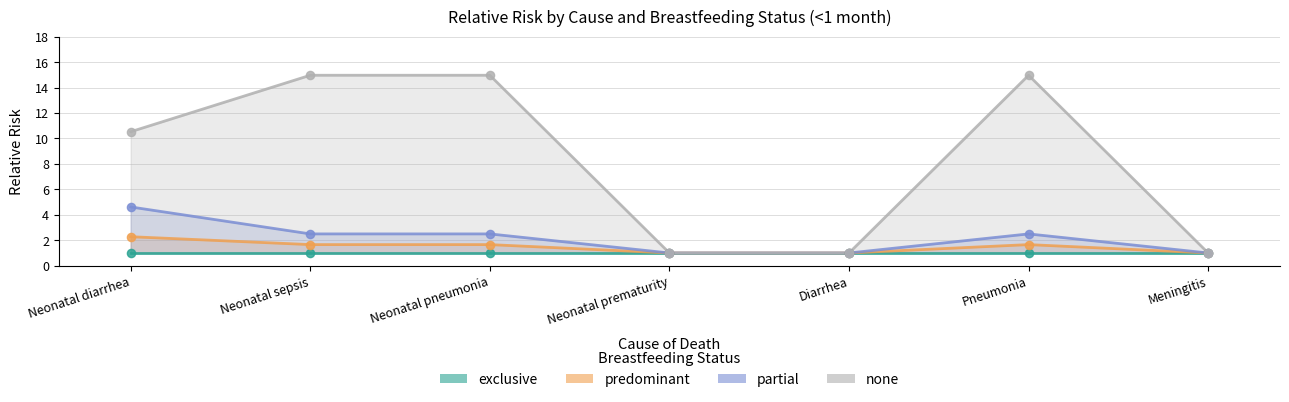

At which category is the sum across all series the highest?

Neonatal sepsis